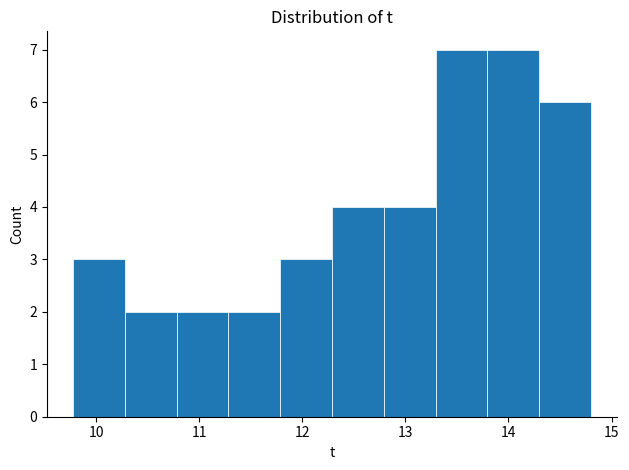

Reading left to right, list every bar in this chart as the range it spans on the x-axis followed by its height. Neither the bar edges nor the heights are printed on the chart, so give them approximately, as read against the axes.

9.8 to 10.3: 3
10.3 to 10.8: 2
10.8 to 11.3: 2
11.3 to 11.8: 2
11.8 to 12.3: 3
12.3 to 12.8: 4
12.8 to 13.3: 4
13.3 to 13.8: 7
13.8 to 14.3: 7
14.3 to 14.8: 6